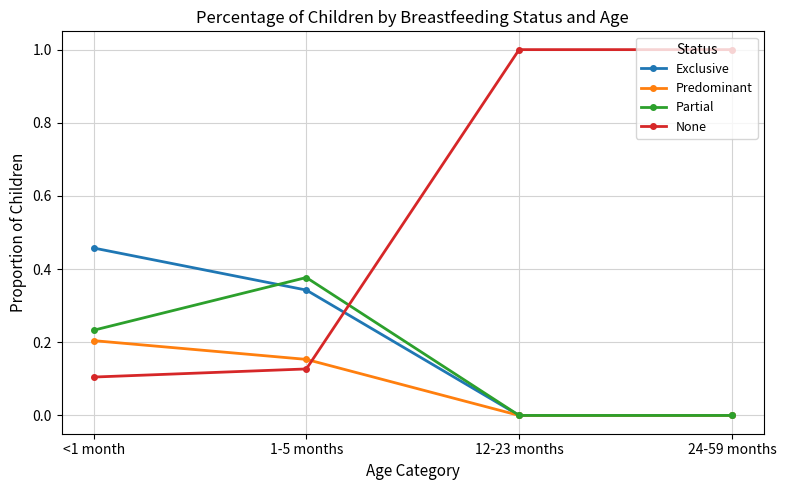

What is the difference between the highest and lowest values at 24-59 months?

1.0